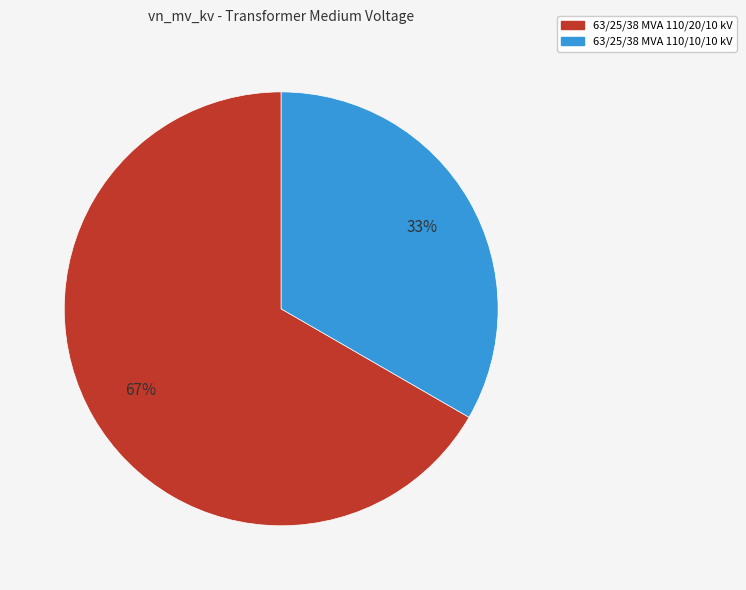

Do 63/25/38 MVA 110/20/10 kV and 63/25/38 MVA 110/10/10 kV together represent more than half of the pie?

Yes